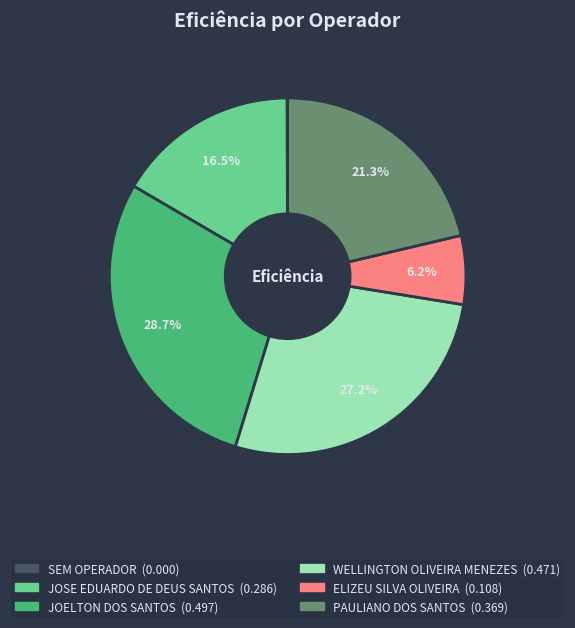

Which category has the biggest portion of the pie?

JOELTON DOS SANTOS